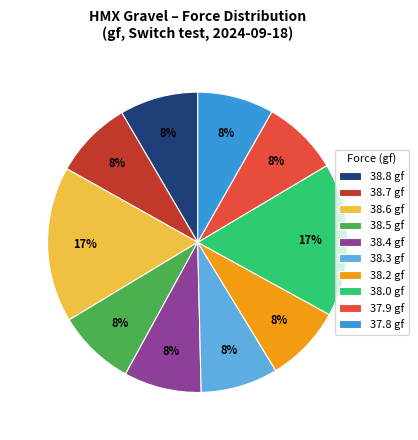

True or false: 38.3 gf accounts for 8% of the total.

True